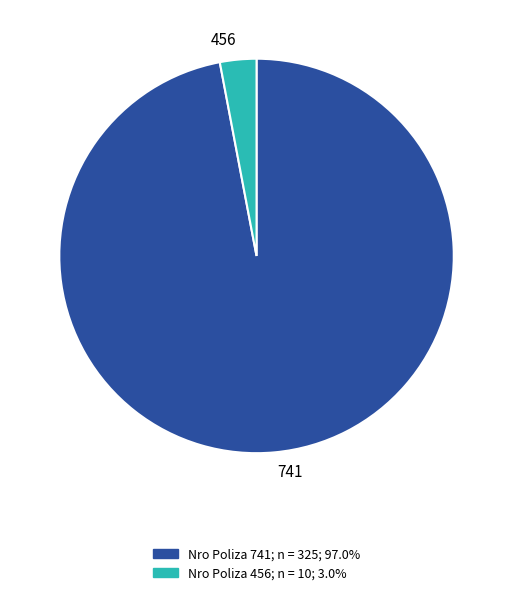

Do 741 and 456 together represent more than half of the pie?

Yes